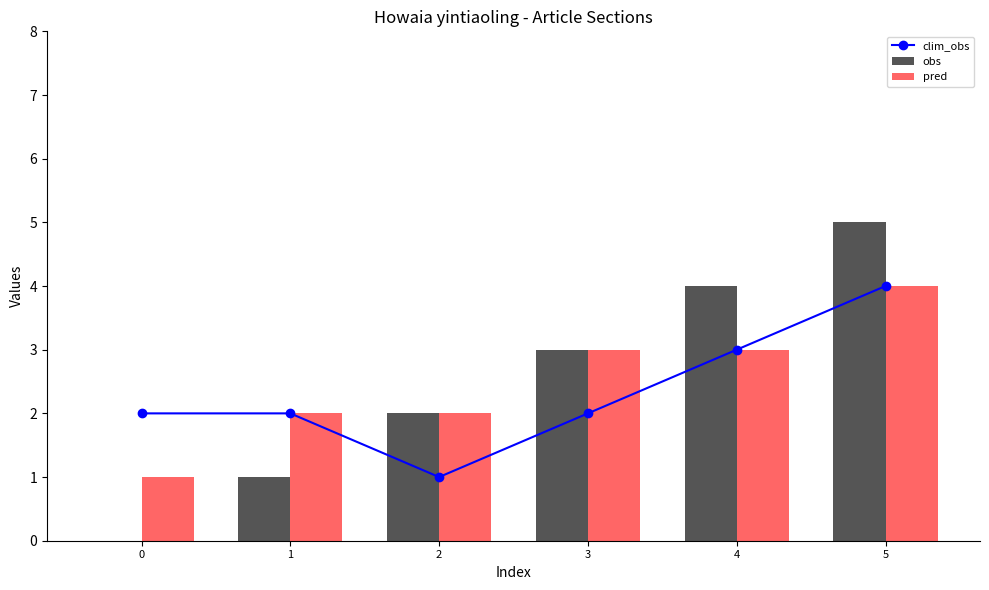

Is it true that obs equals 3 at 3?

True